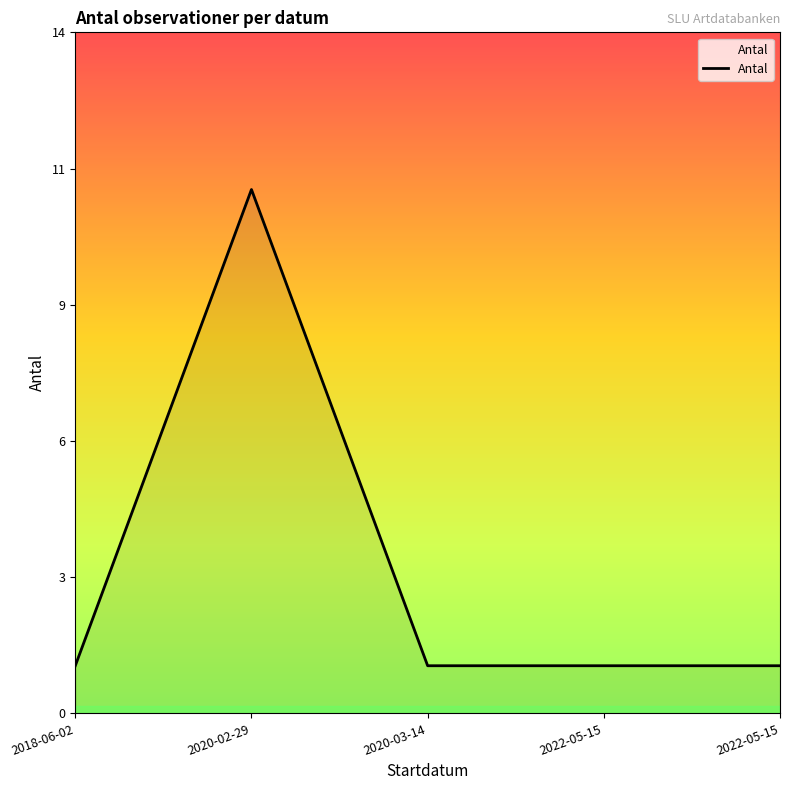

What is the label of the 1st point from the left?

2018-06-02